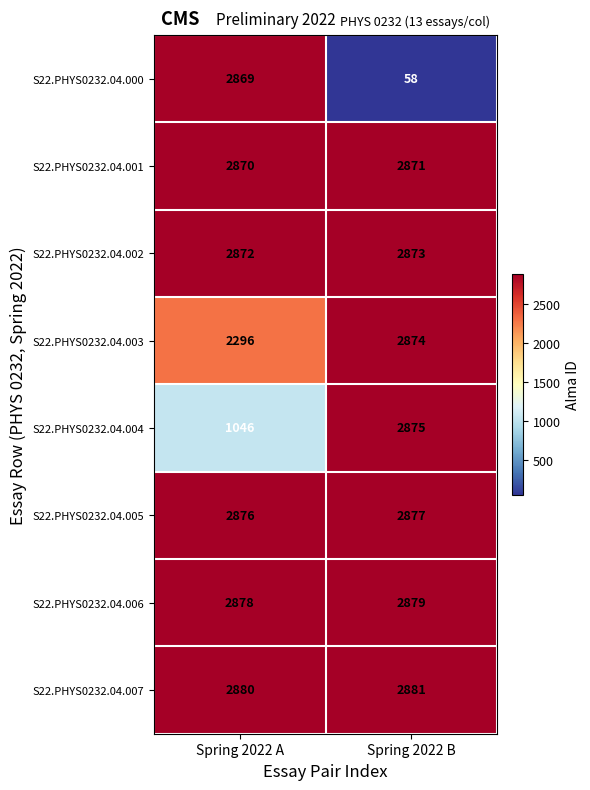

Reading left to right, transcribe all the data shown in this chart.

S22.PHYS0232.04.000: 2869	58
S22.PHYS0232.04.001: 2870	2871
S22.PHYS0232.04.002: 2872	2873
S22.PHYS0232.04.003: 2296	2874
S22.PHYS0232.04.004: 1046	2875
S22.PHYS0232.04.005: 2876	2877
S22.PHYS0232.04.006: 2878	2879
S22.PHYS0232.04.007: 2880	2881